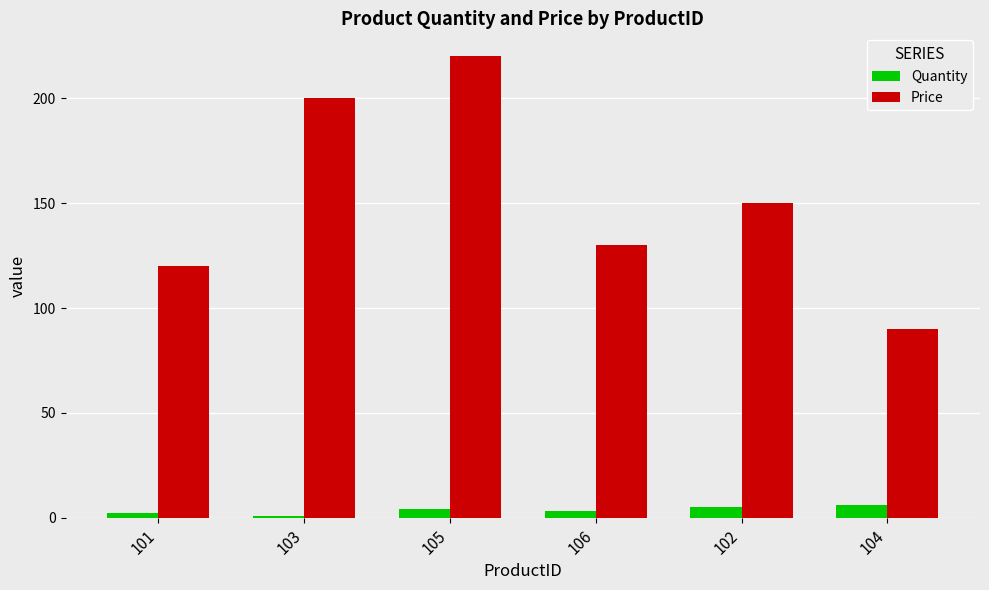

At which category does the chart reach its peak across all series?

105